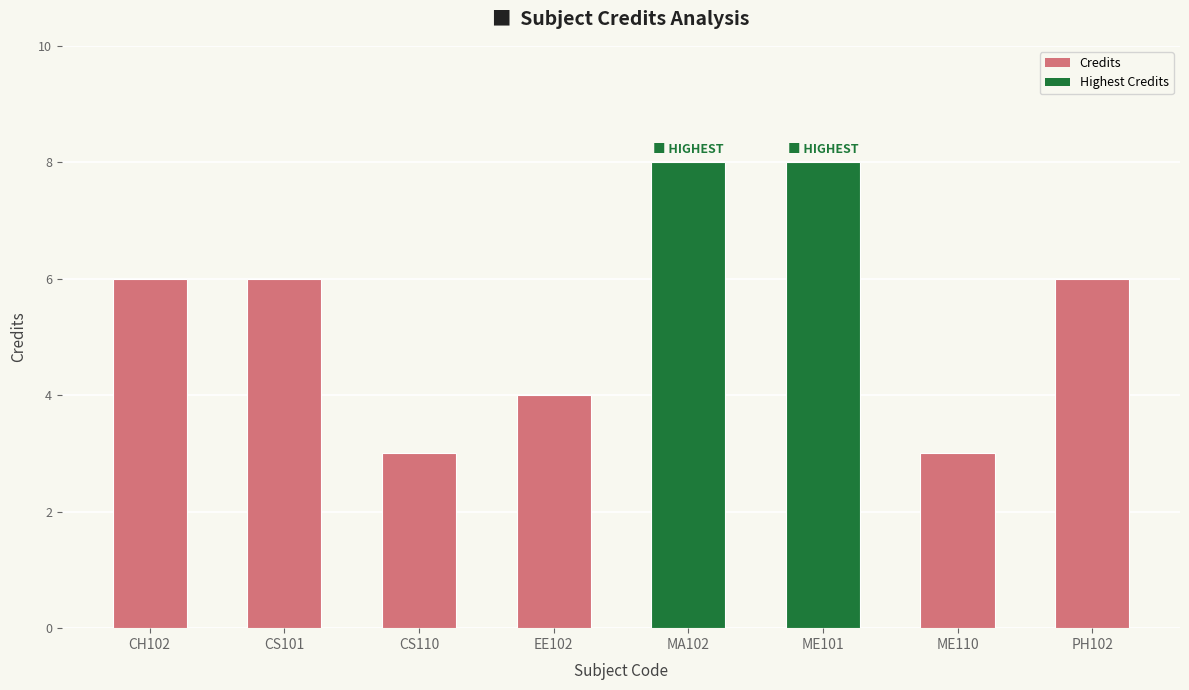

True or false: the data shows 6 at CS101.

True